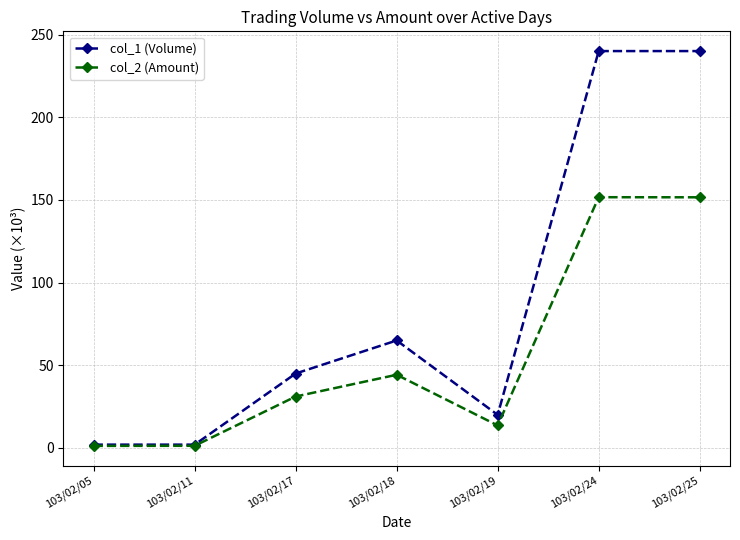

True or false: col_2 (Amount) has more than 2 interior local peaks.

False